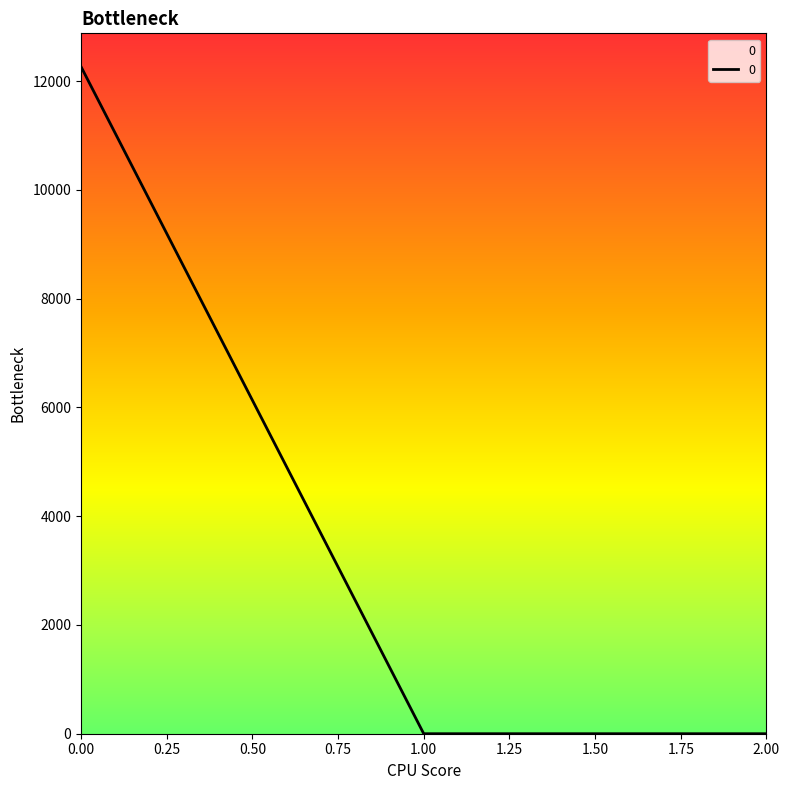

Reading right to left, list all the values displayed in this chart.

0.0	0.0	12266.2